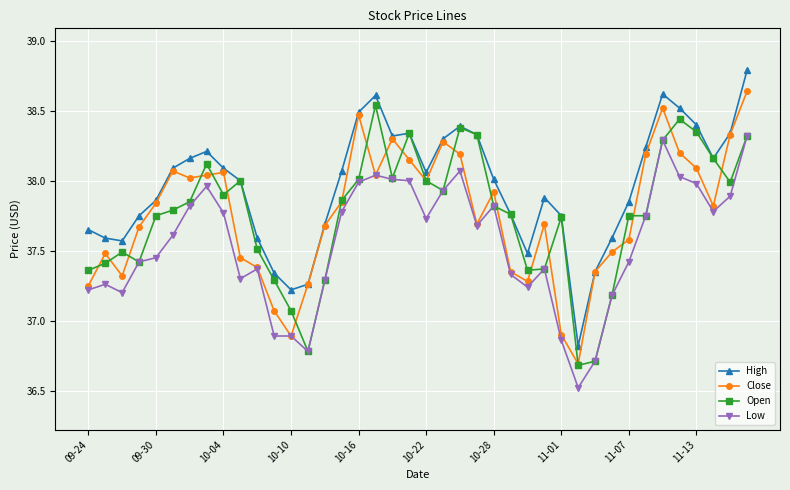

How many lines are shown in the chart?

4